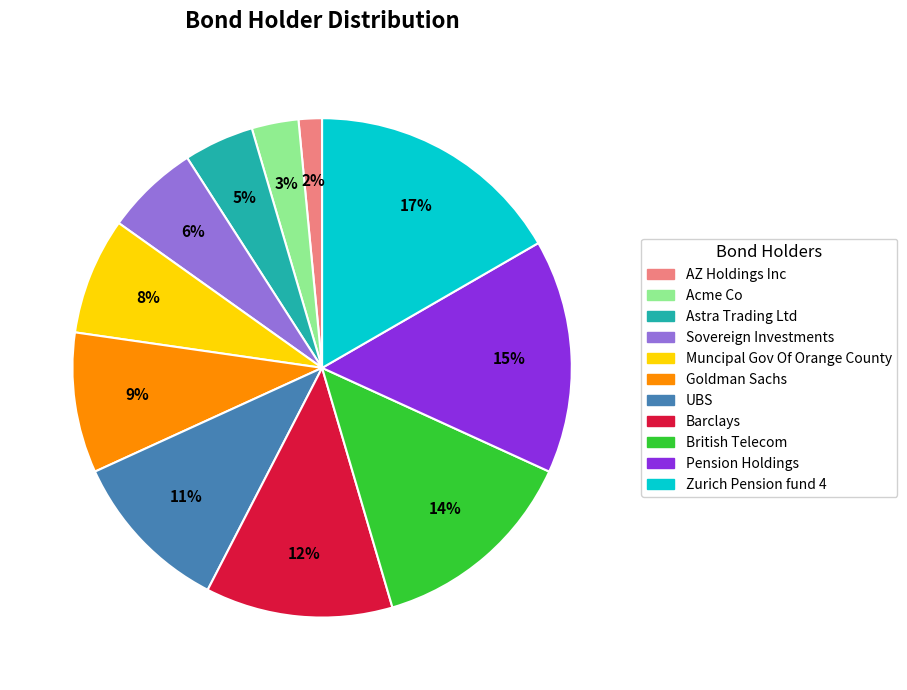

Combined, do British Telecom and Sovereign Investments account for over 50%?

No